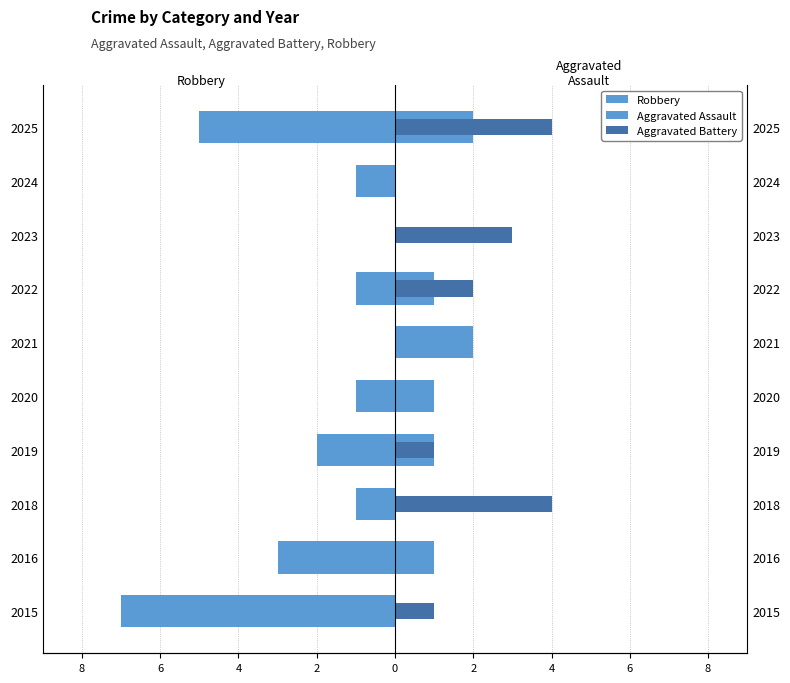

What are all the series names shown in the legend?

Robbery, Aggravated Assault, Aggravated Battery